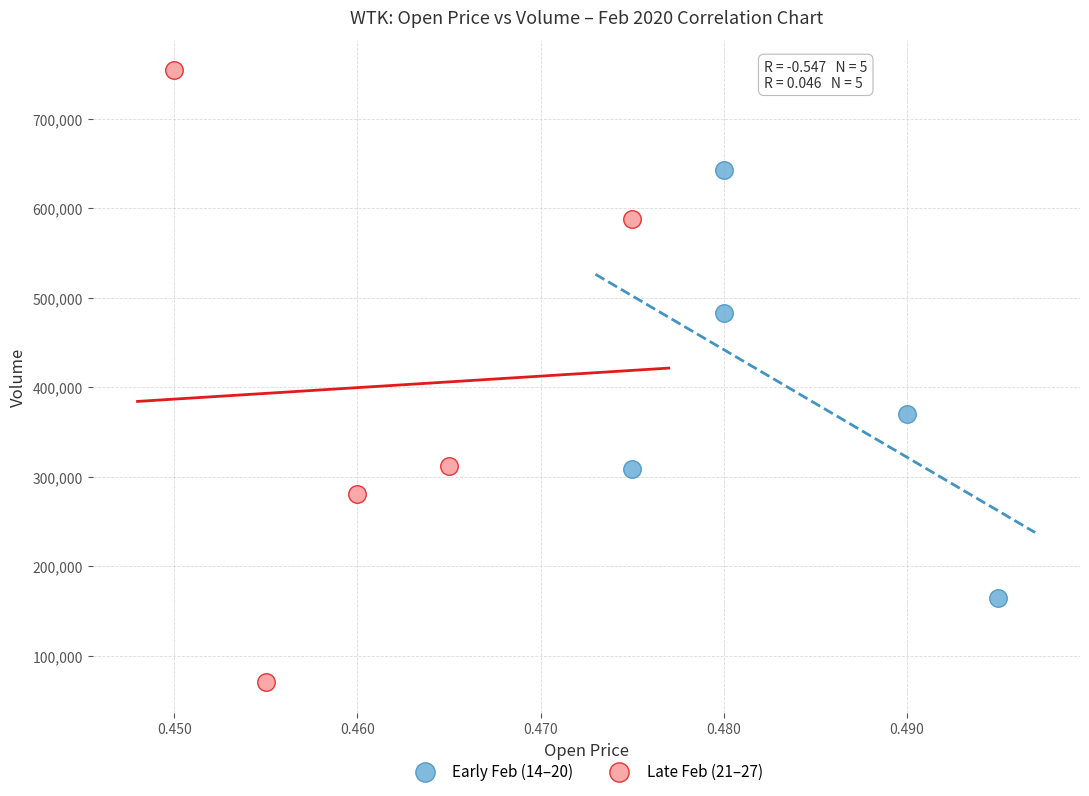

Which series reaches the maximum Y coordinate?

Late Feb (21–27)